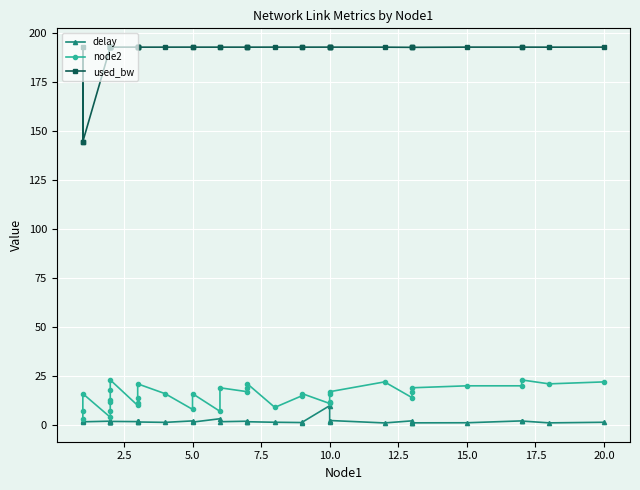

True or false: node2 has more than 1 points higher than both neighbors.

True